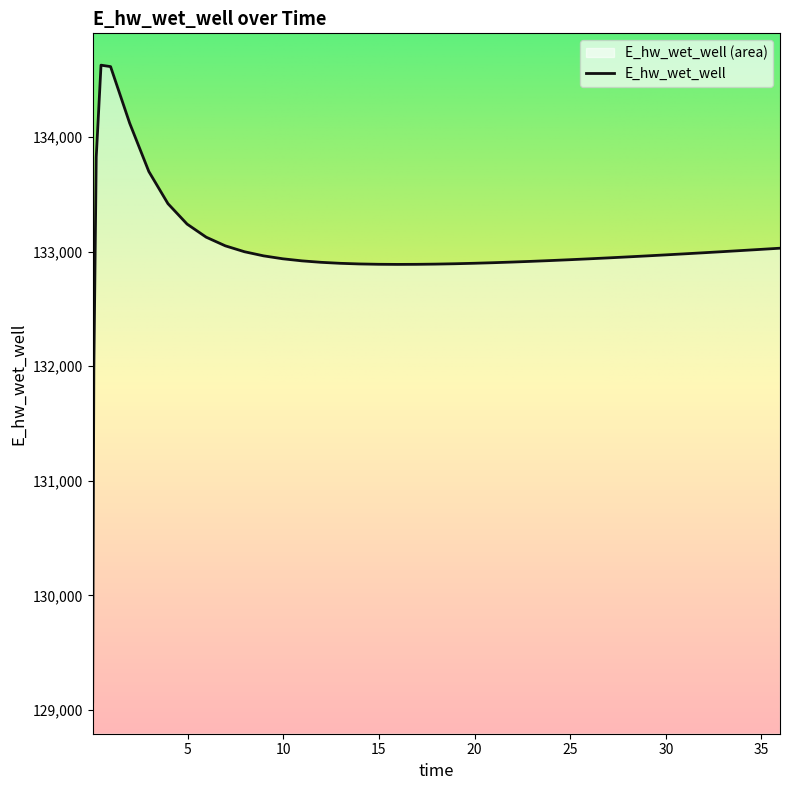

What is the maximum value shown in the chart?

134628.0